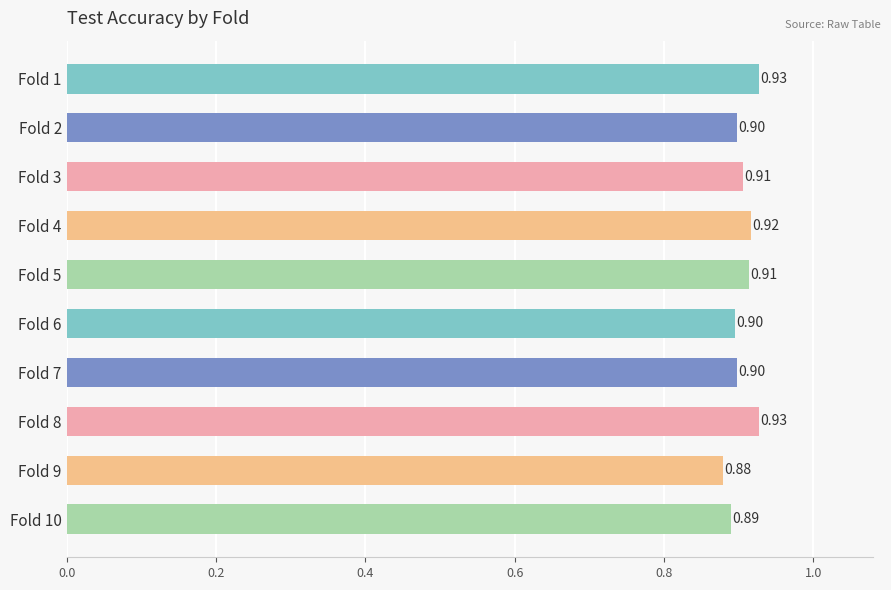

Is it true that the value at Fold 1 is 1.6?

False